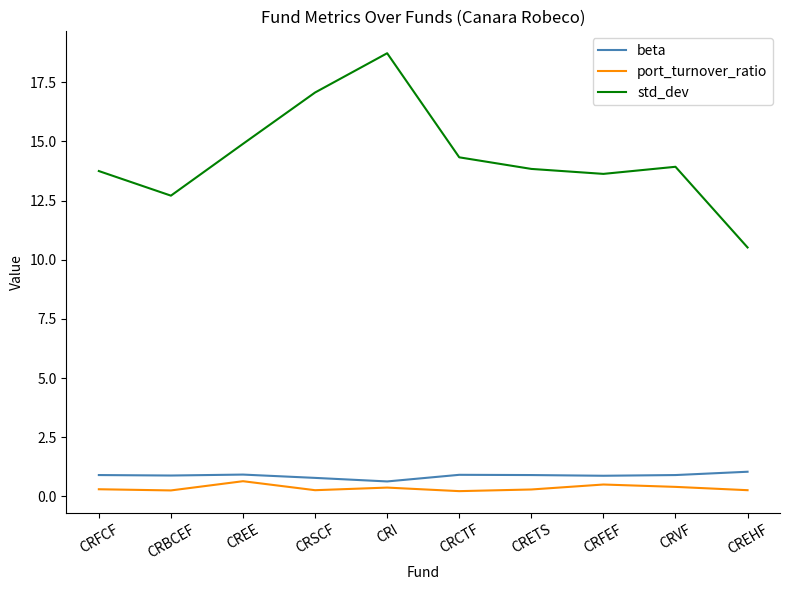

What position from the left is CRETS?

7